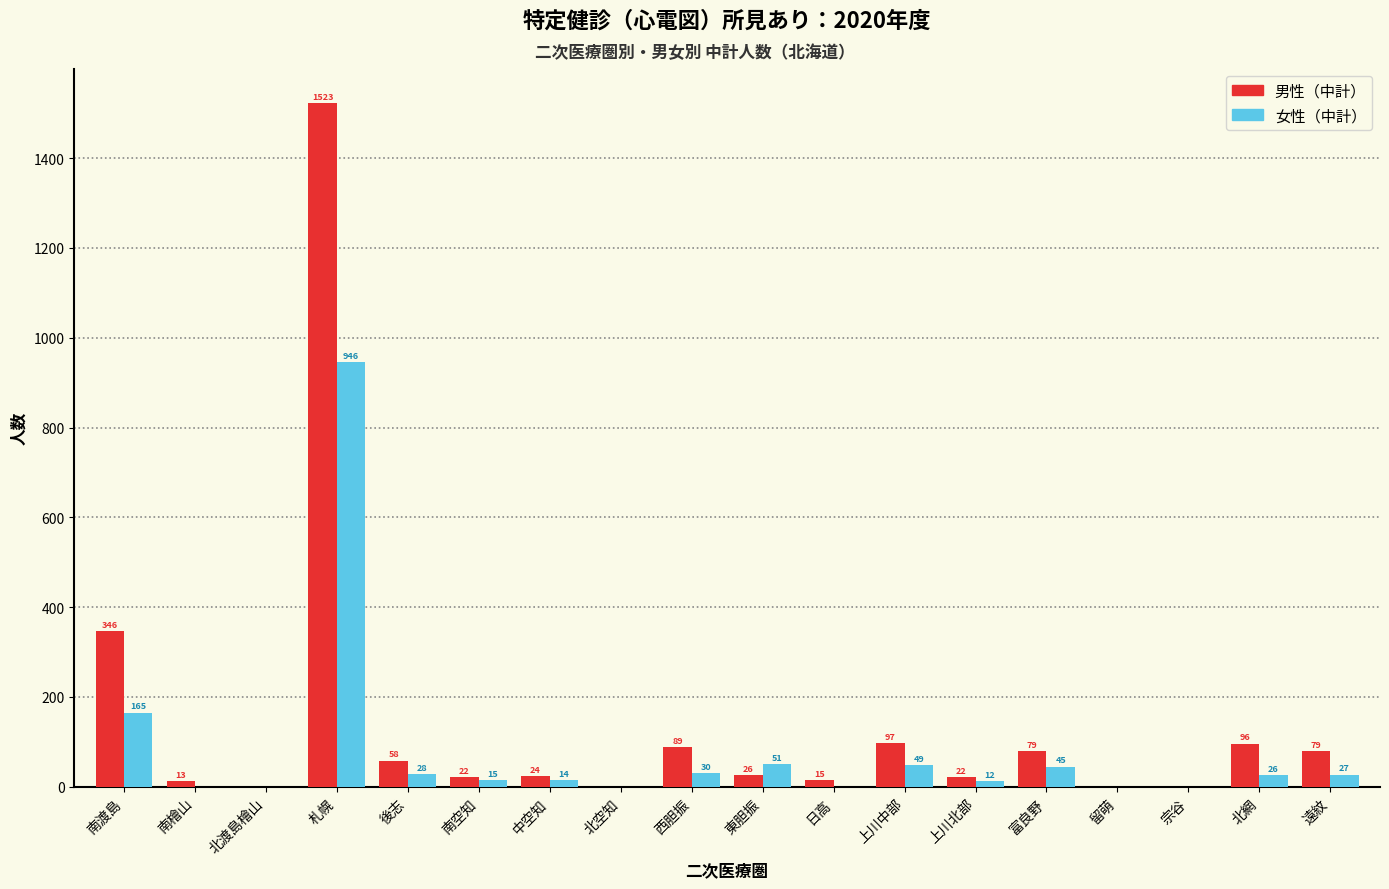

What is the sum of the 男性（中計） values at 札幌 and 上川中部?

1620